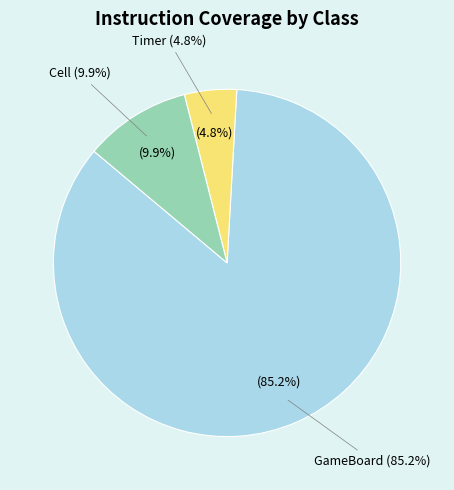

Is it true that Cell is 22% of the pie?

False